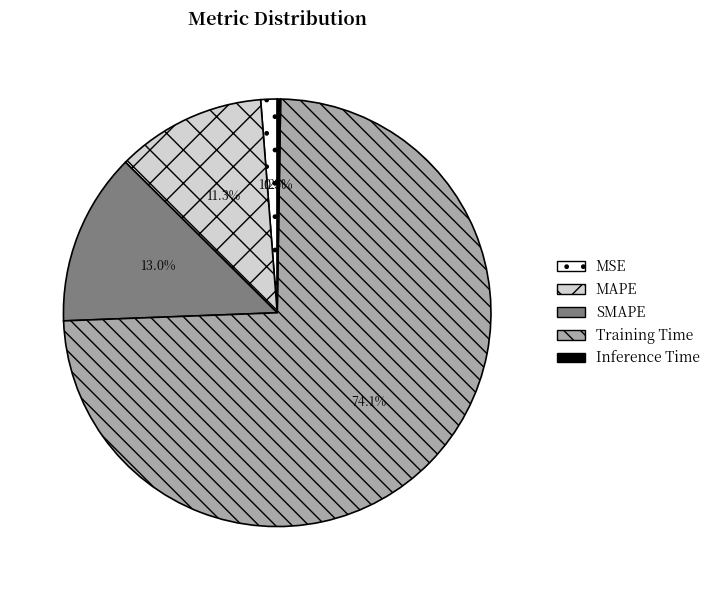

Which has a higher value, Training Time or MSE?

Training Time